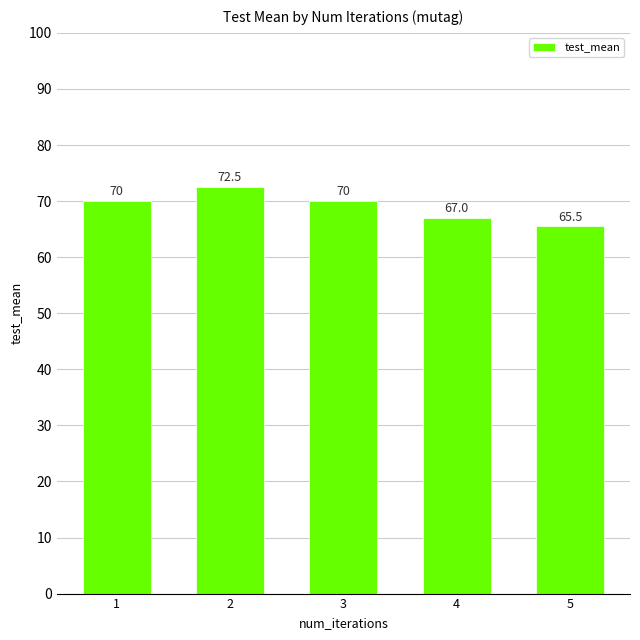

What is the difference between the second highest and second lowest values?

3.0